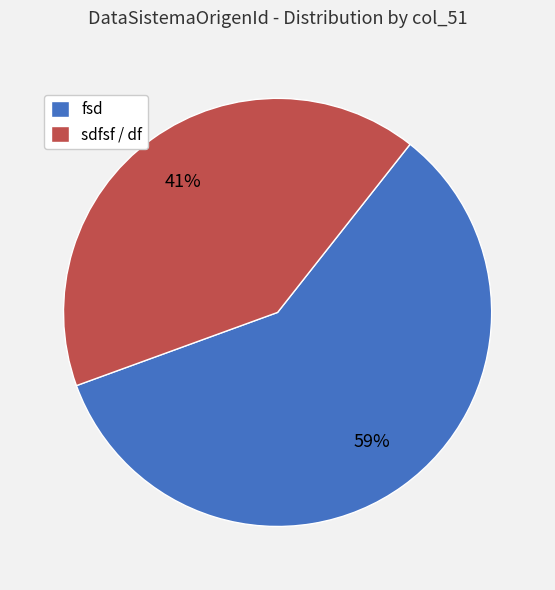

To the nearest percent, what is the difference between the largest and smallest slice percentages?

18%